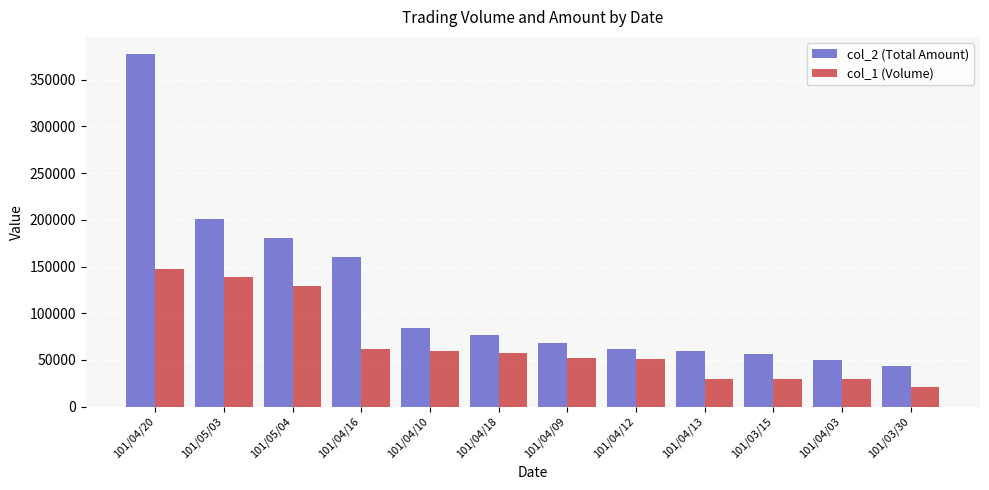

What is the value of the col_2 (Total Amount) bar at the 10th from the left?

56800